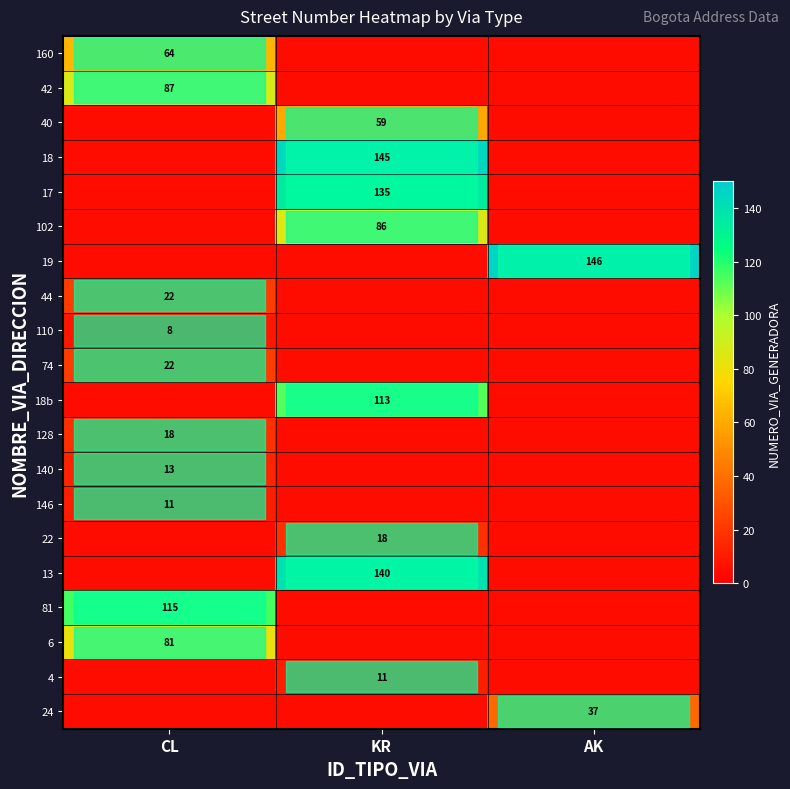

The value of 74 at CL is 6. True or false?

False